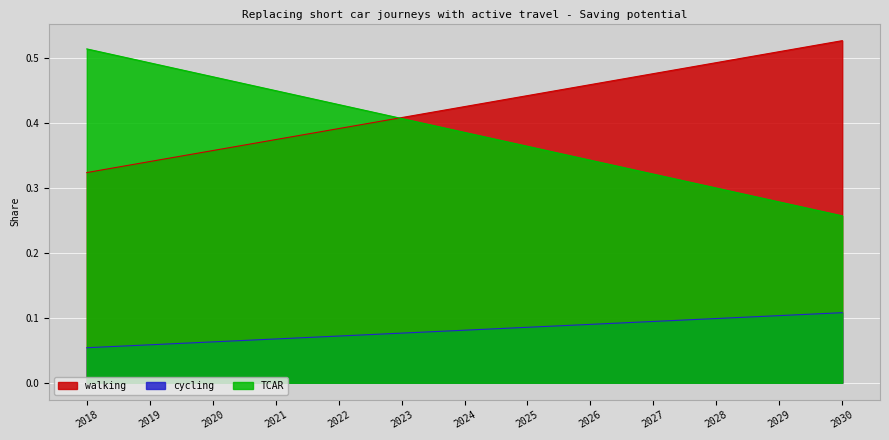

Reading left to right, list all the values displayed in this chart.

walking: 2018=0.3	2019=0.3	2020=0.4	2021=0.4	2022=0.4	2023=0.4	2024=0.4	2025=0.4	2026=0.5	2027=0.5	2028=0.5	2029=0.5	2030=0.5
cycling: 2018=0.1	2019=0.1	2020=0.1	2021=0.1	2022=0.1	2023=0.1	2024=0.1	2025=0.1	2026=0.1	2027=0.1	2028=0.1	2029=0.1	2030=0.1
TCAR: 2018=0.5	2019=0.5	2020=0.5	2021=0.4	2022=0.4	2023=0.4	2024=0.4	2025=0.4	2026=0.3	2027=0.3	2028=0.3	2029=0.3	2030=0.3